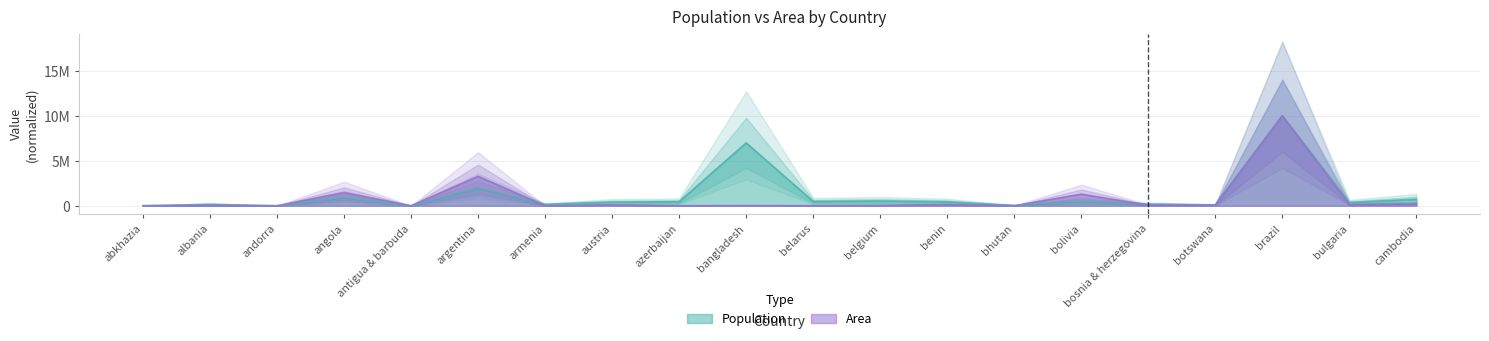

After their last crossing, which series has the higher values: Population or Area?

Population